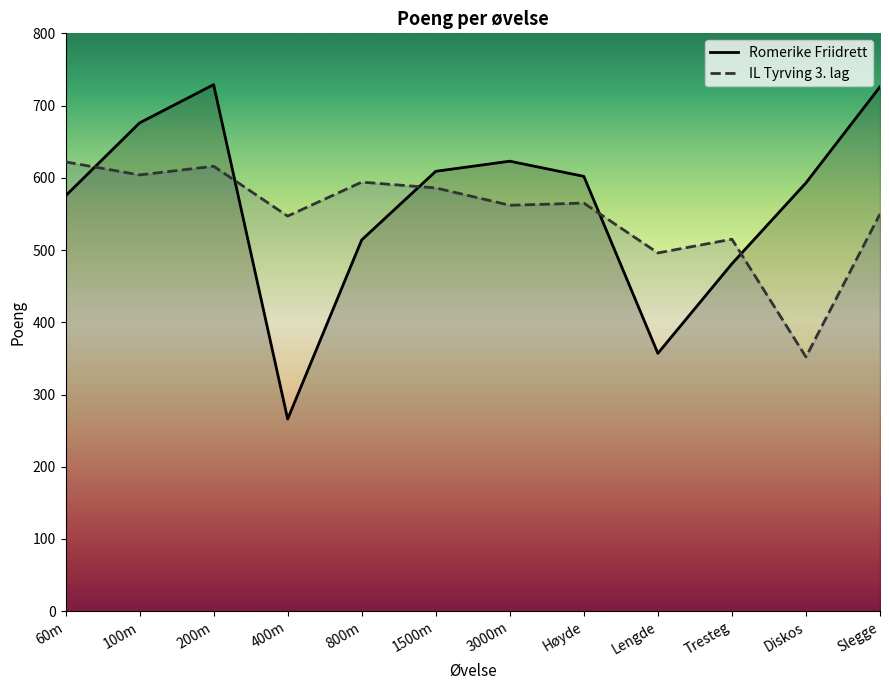

Where do Romerike Friidrett and IL Tyrving 3. lag first cross each other?

60m and 100m